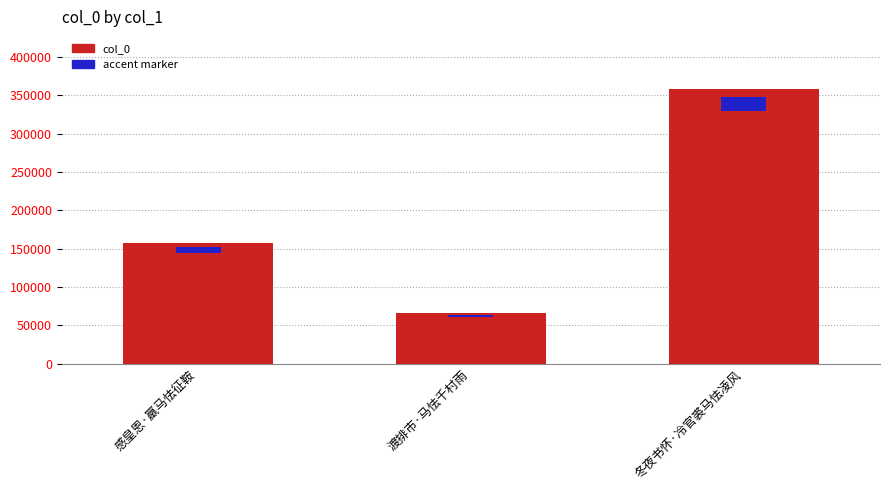

What is the greatest value displayed?

358112